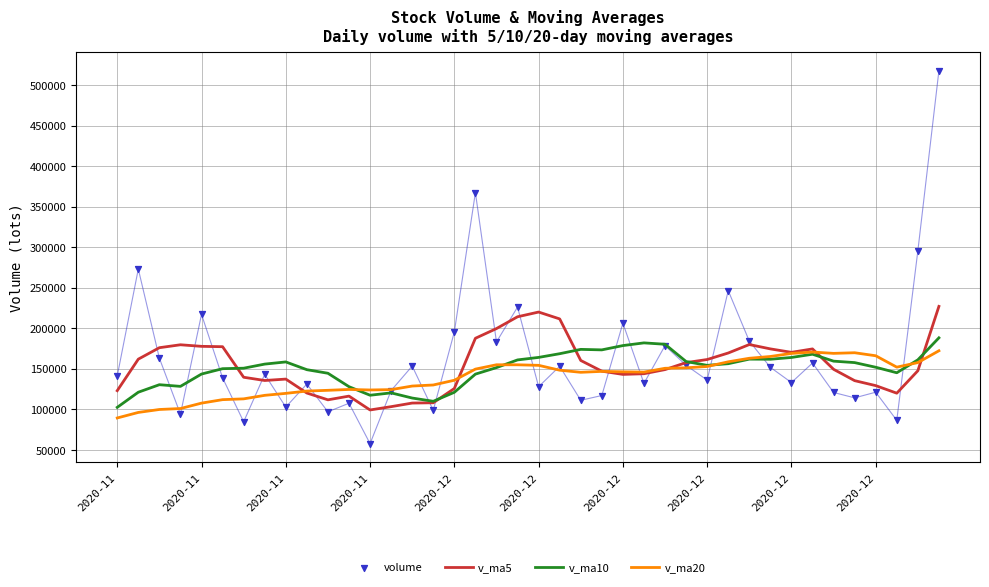

At how many categories does at least one series exceed 318697?

2